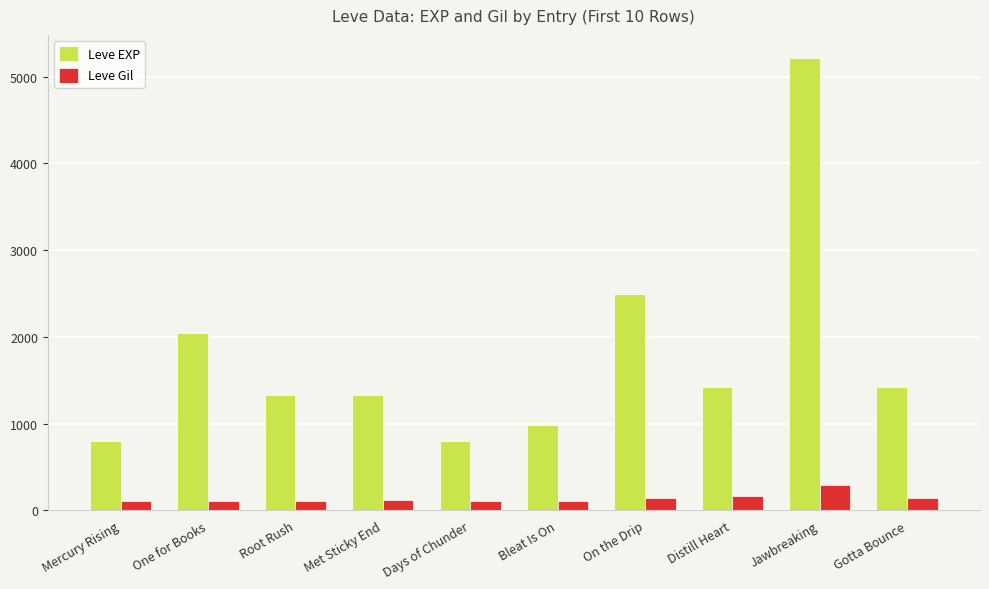

What is the label of the 8th bar from the right?

Root Rush